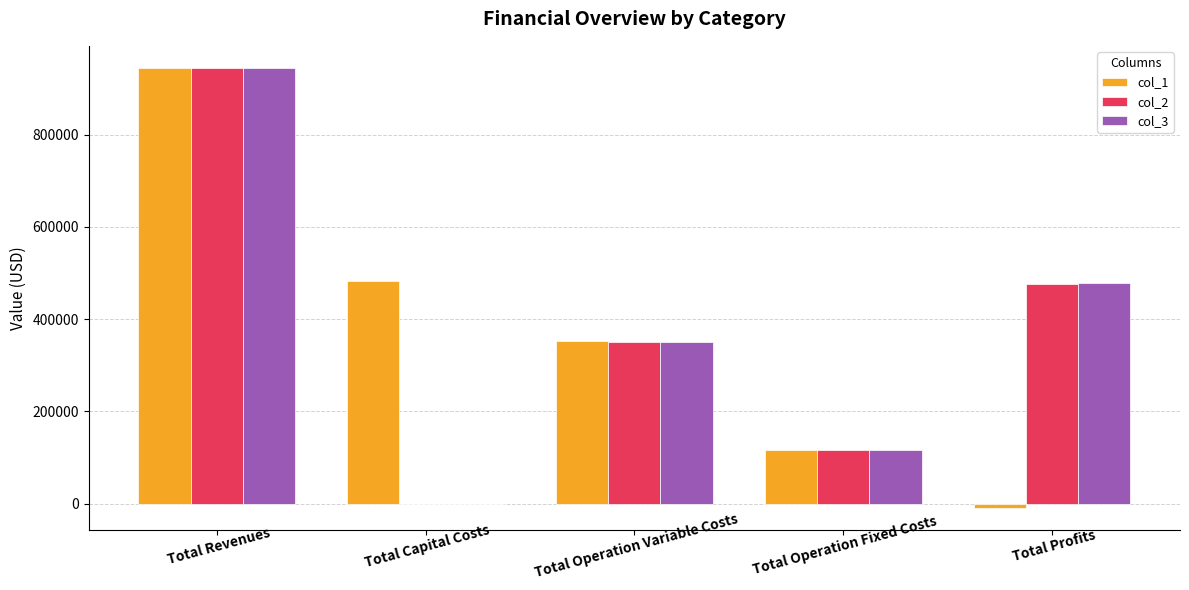

Reading left to right, extract all data points from this chart.

col_1: 944532.8	483648.0	352193.3	117166.8	-8475.3
col_2: 944532.8	0.0	350837.1	117166.8	476528.8
col_3: 944532.8	0.0	349479.1	117166.8	477886.9